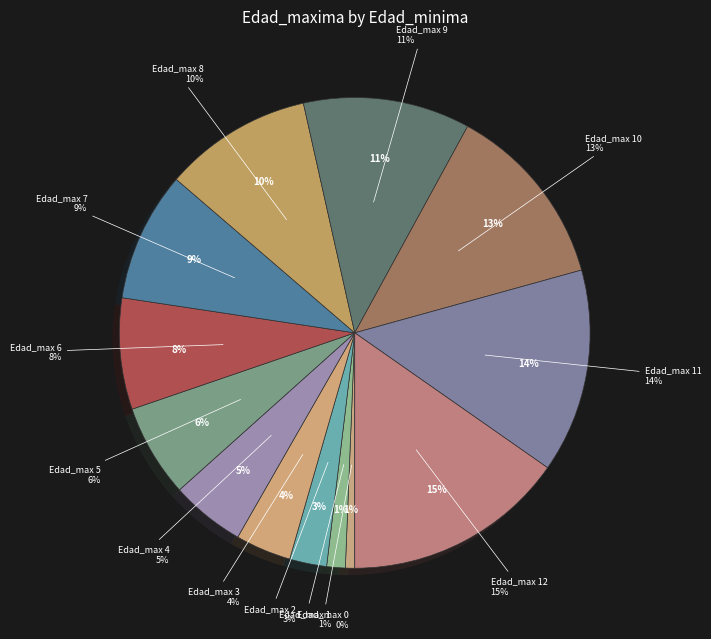

What is the largest slice in the pie chart?

12